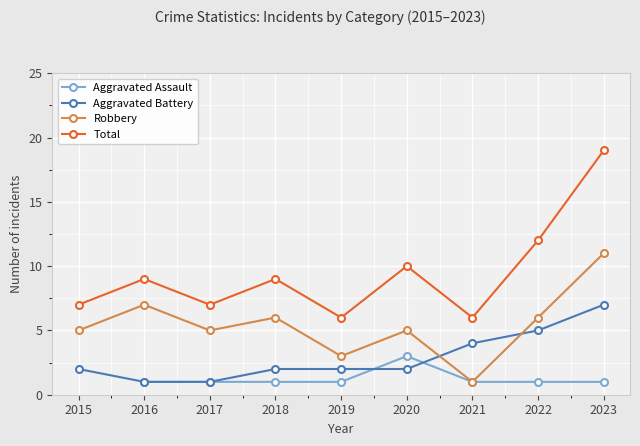

Which label corresponds to the largest value in the chart?

2023